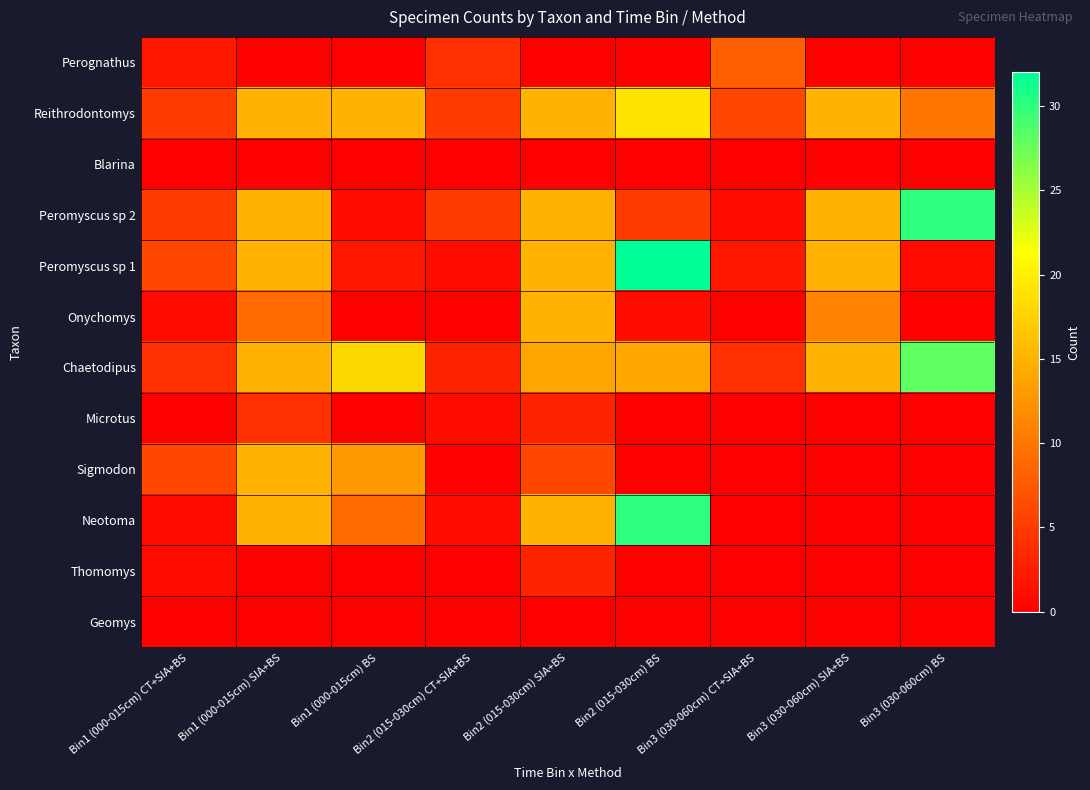

Which series has the largest range (max minus min)?

Peromyscus sp 1